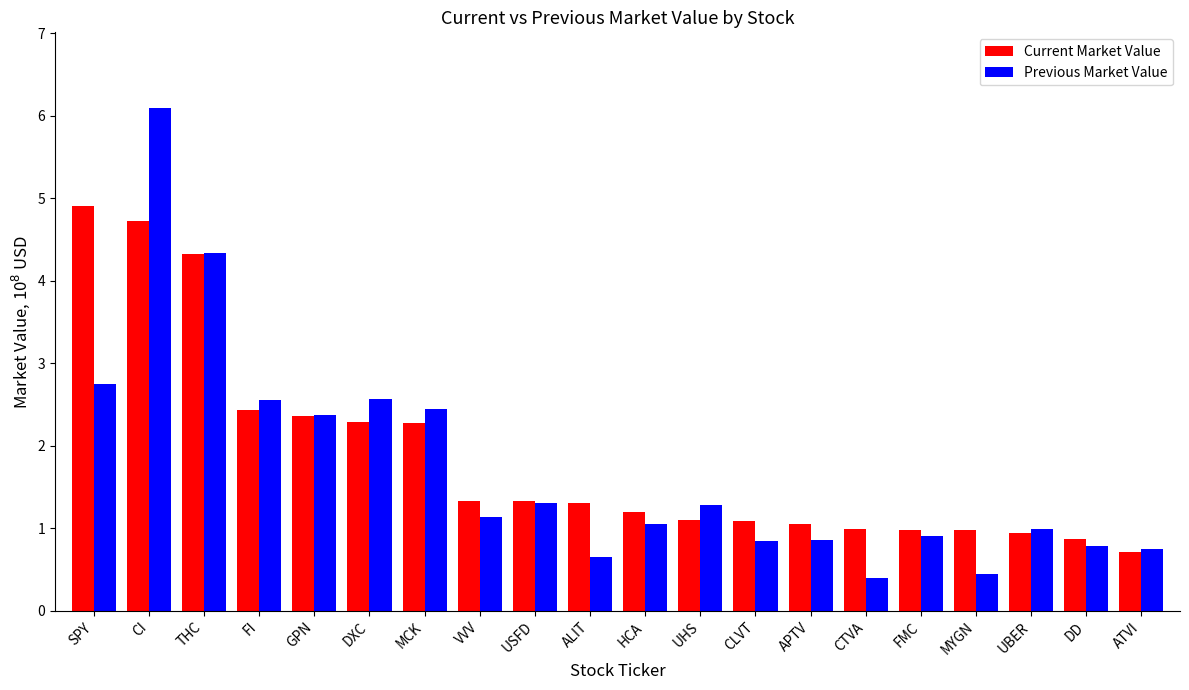

Are the bars horizontal?

No